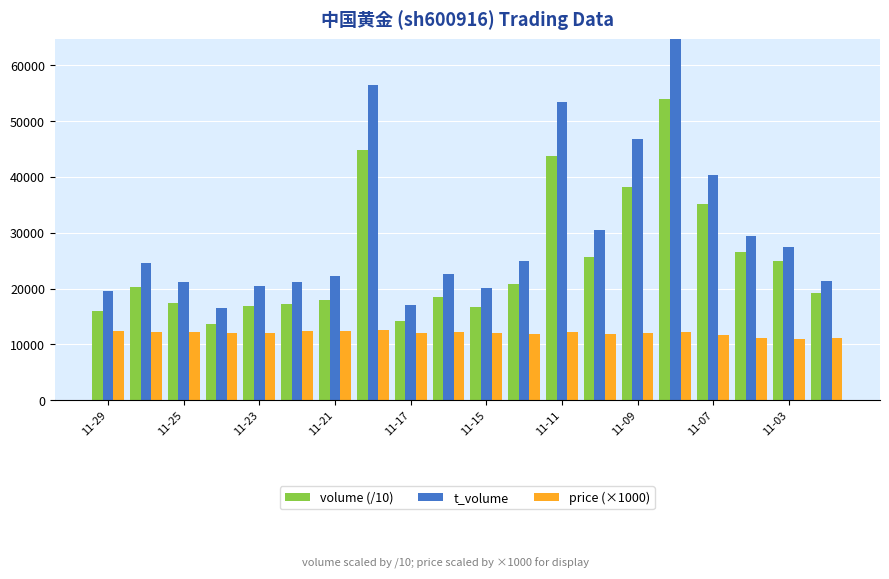

Which series has the largest total across all categories?

t_volume